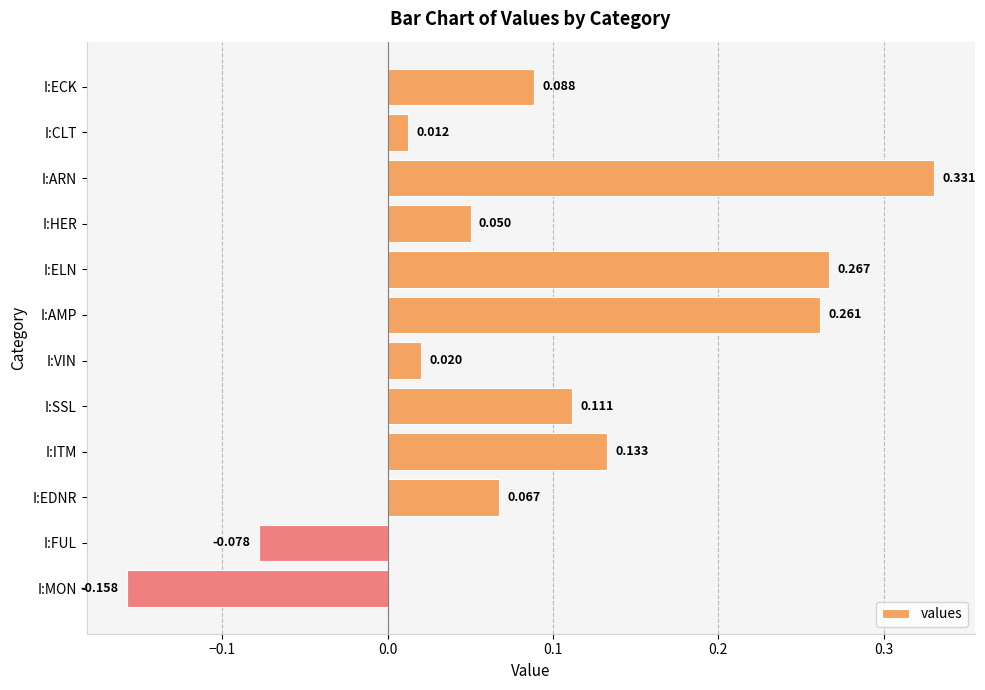

What is the label of the 1st bar from the top?

I:ECK